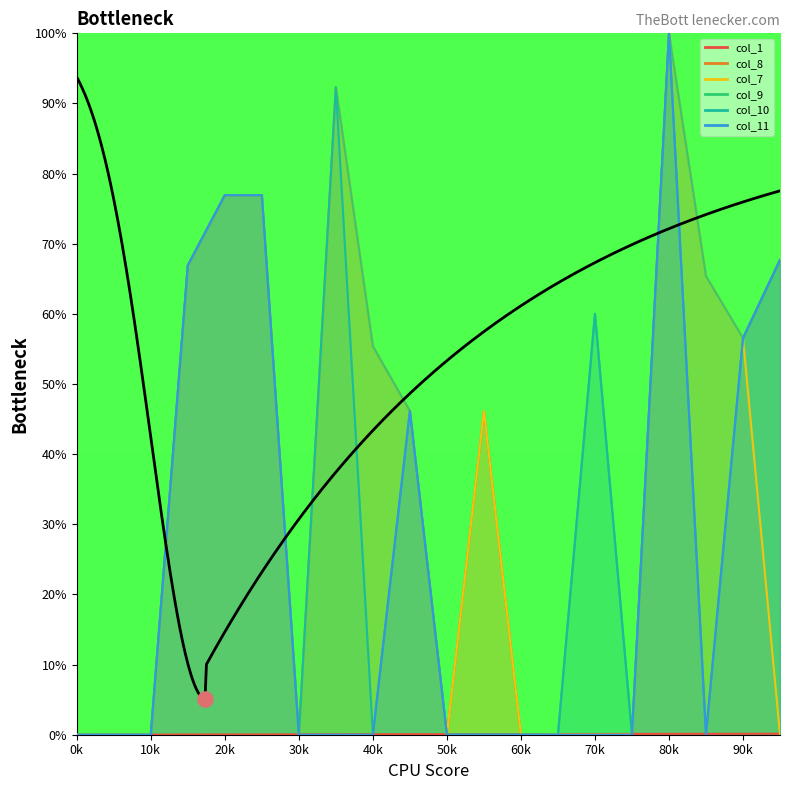

What are all the series names shown in the legend?

col_1, col_8, col_7, col_9, col_10, col_11